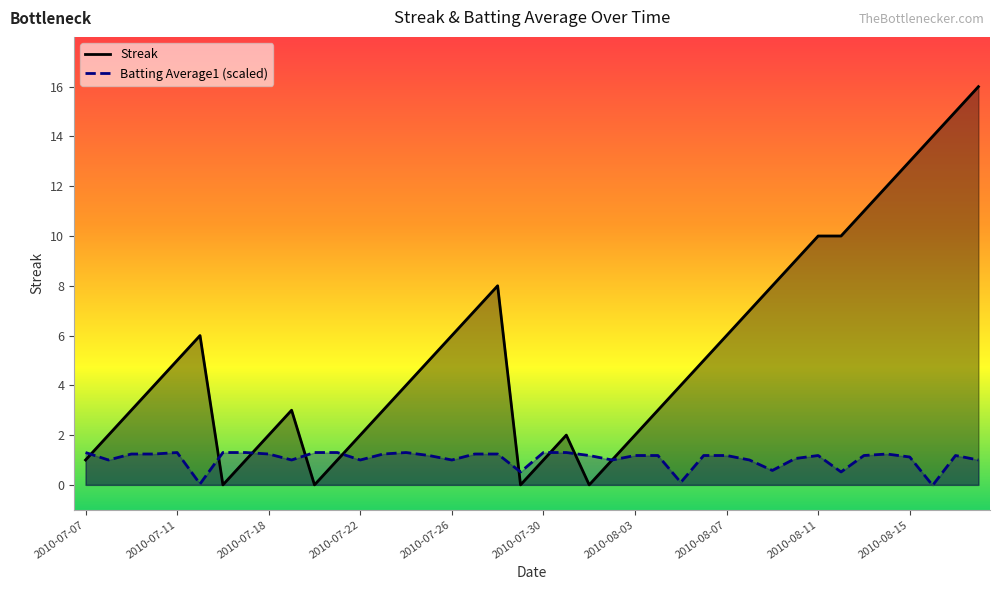

What is the value of the Batting Average1 point at the 1st from the left?

1.3